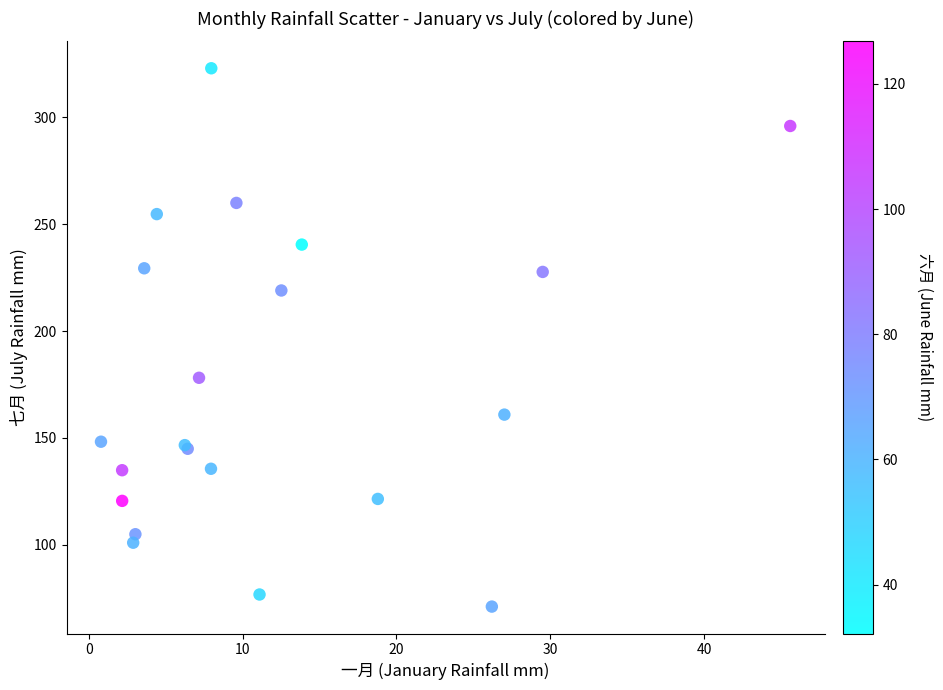

What Y value in the scatter plot is closest to 197?

178.1